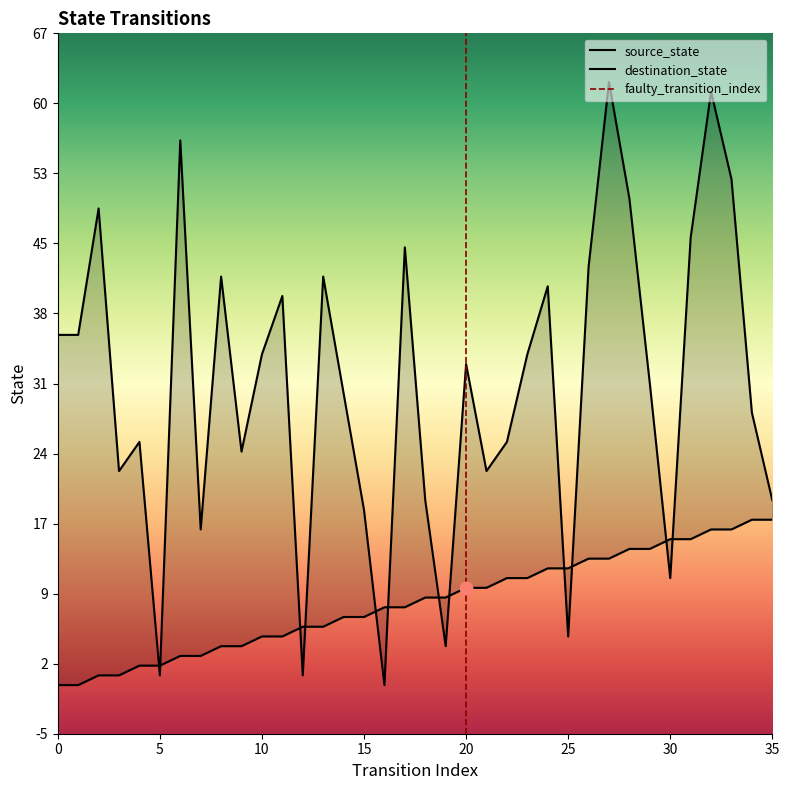

Which series has the largest total across all categories?

destination_state